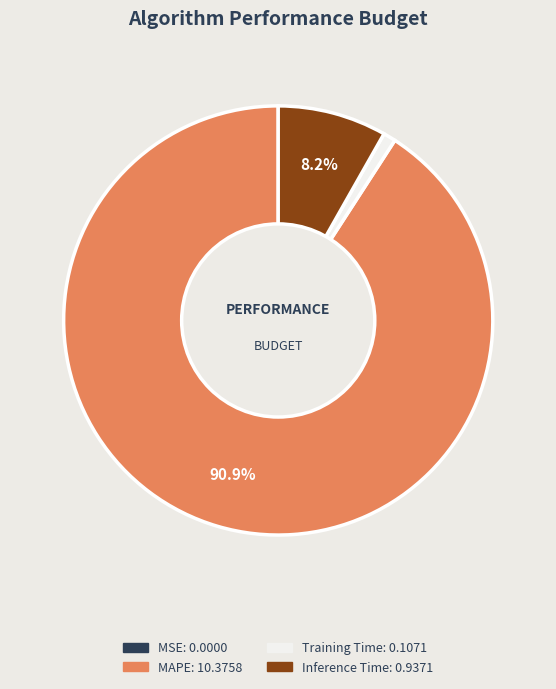

Is there a majority slice in this chart?

Yes